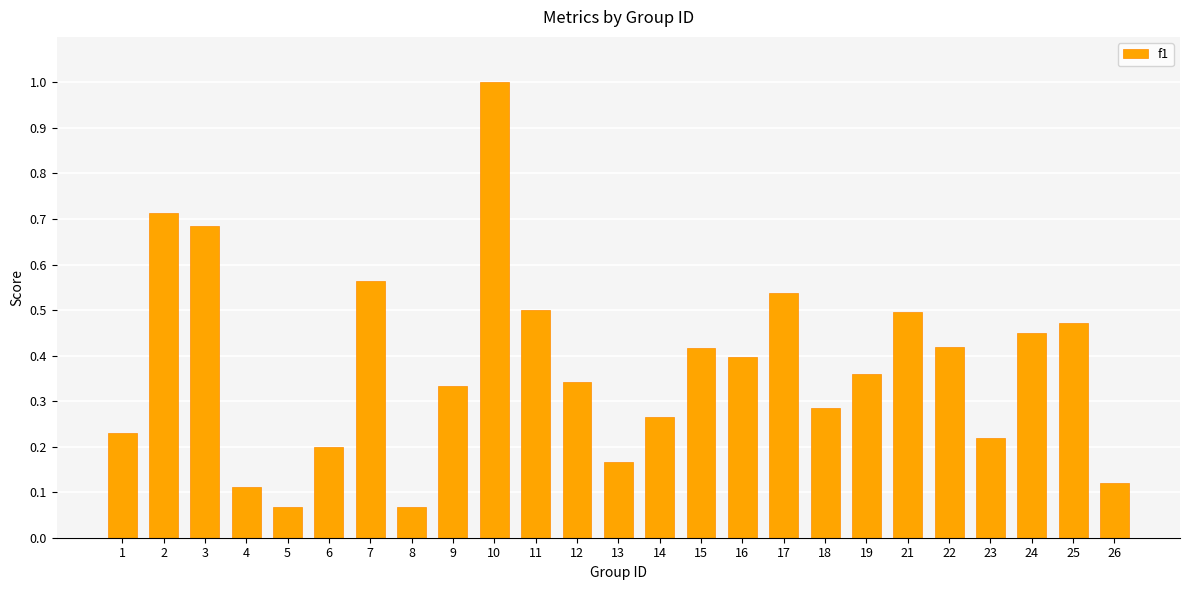

What is the maximum value shown in the chart?

1.0